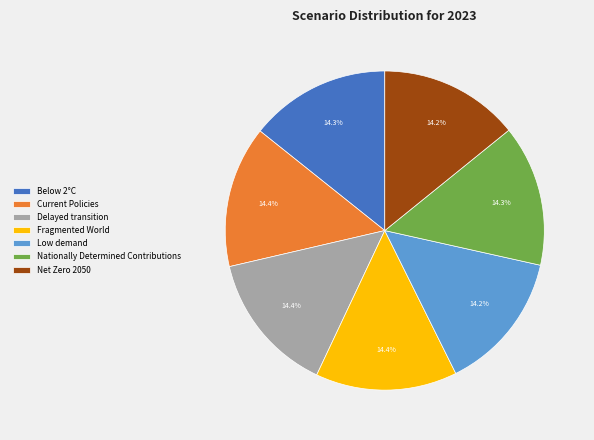

To the nearest percent, what portion does Below 2°C represent?

14%